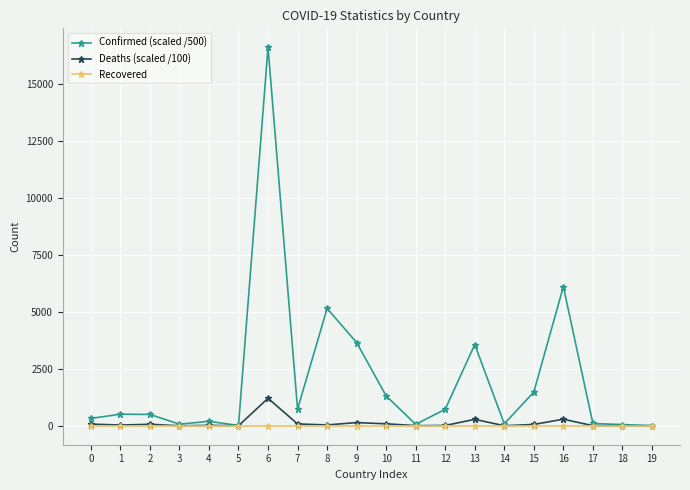

The value of Recovered at 11 is 0.0. True or false?

True